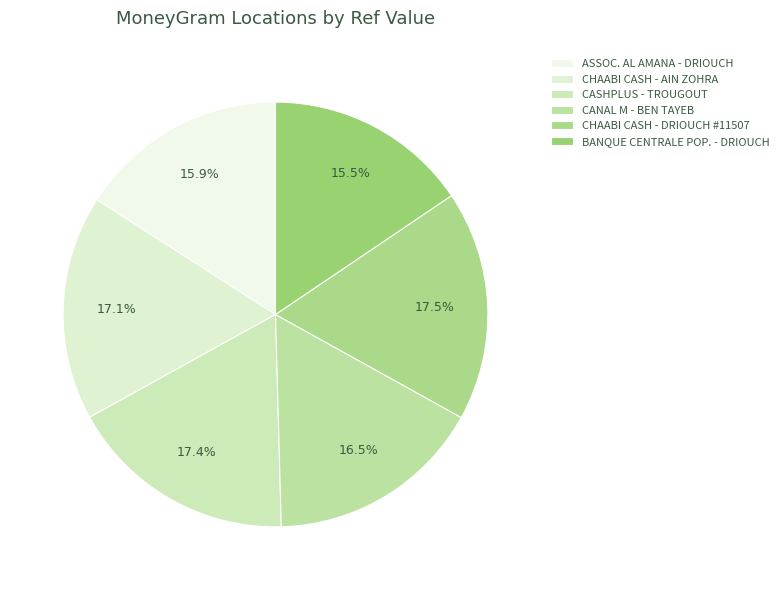

Count the number of slices in the pie.

6